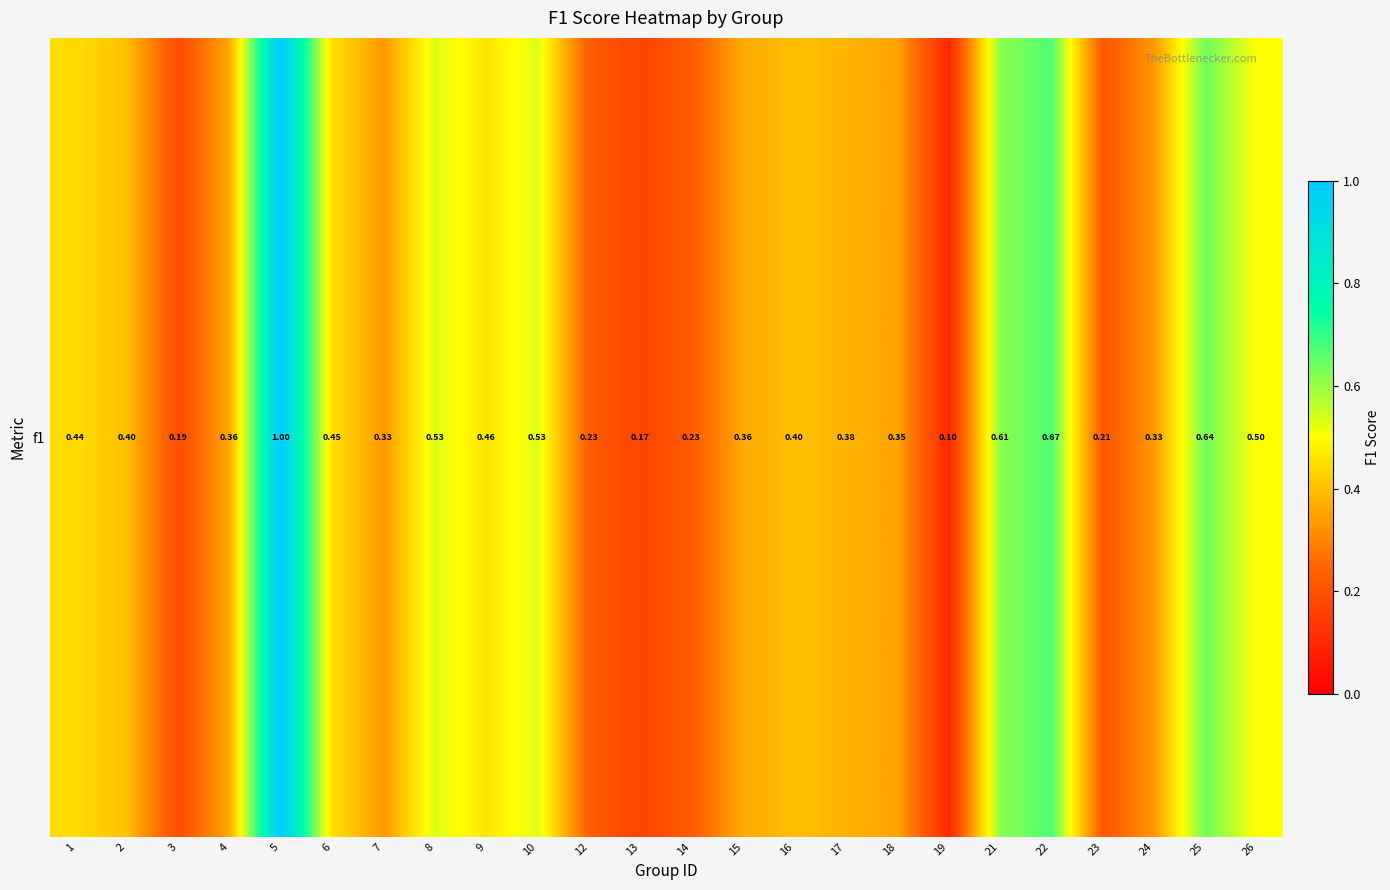

What is the sum of all values?

9.9